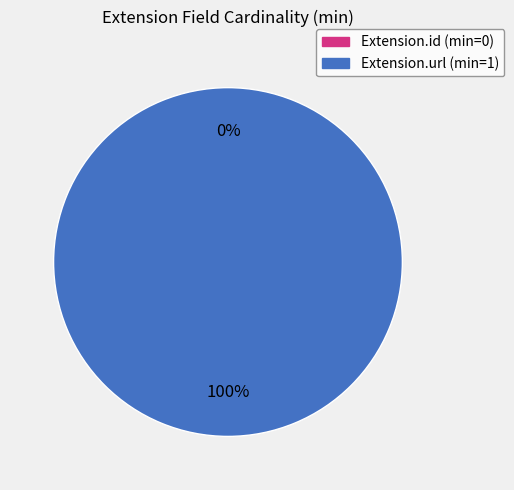

Which category has the smallest portion of the pie?

Extension.id